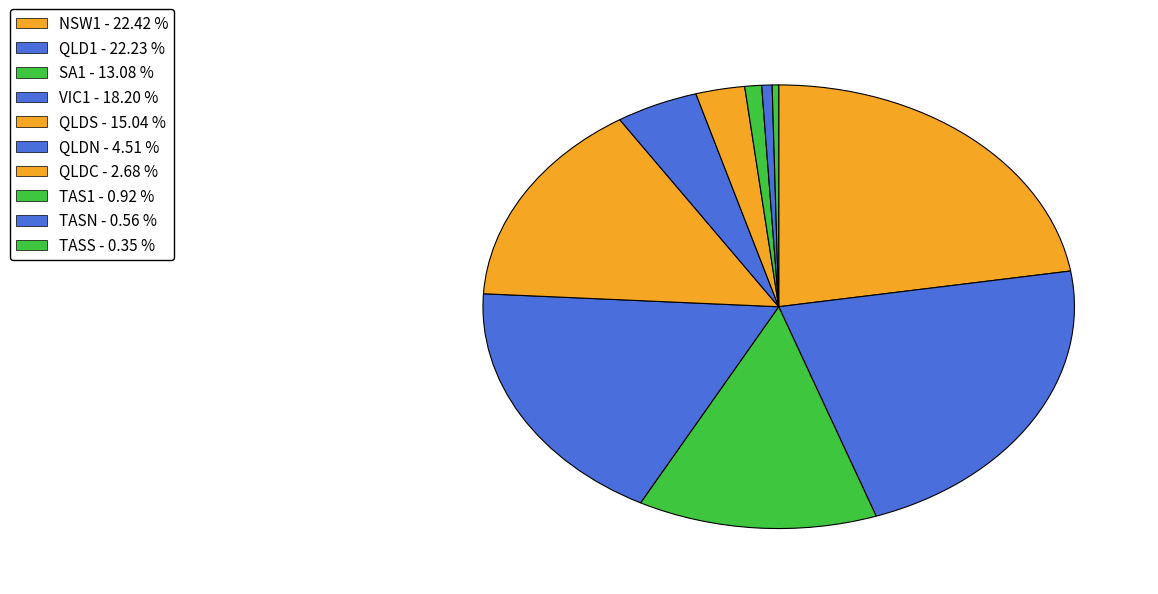

Rank the categories by value from lowest to highest.

TASS, TASN, TAS1, QLDC, QLDN, SA1, QLDS, VIC1, QLD1, NSW1